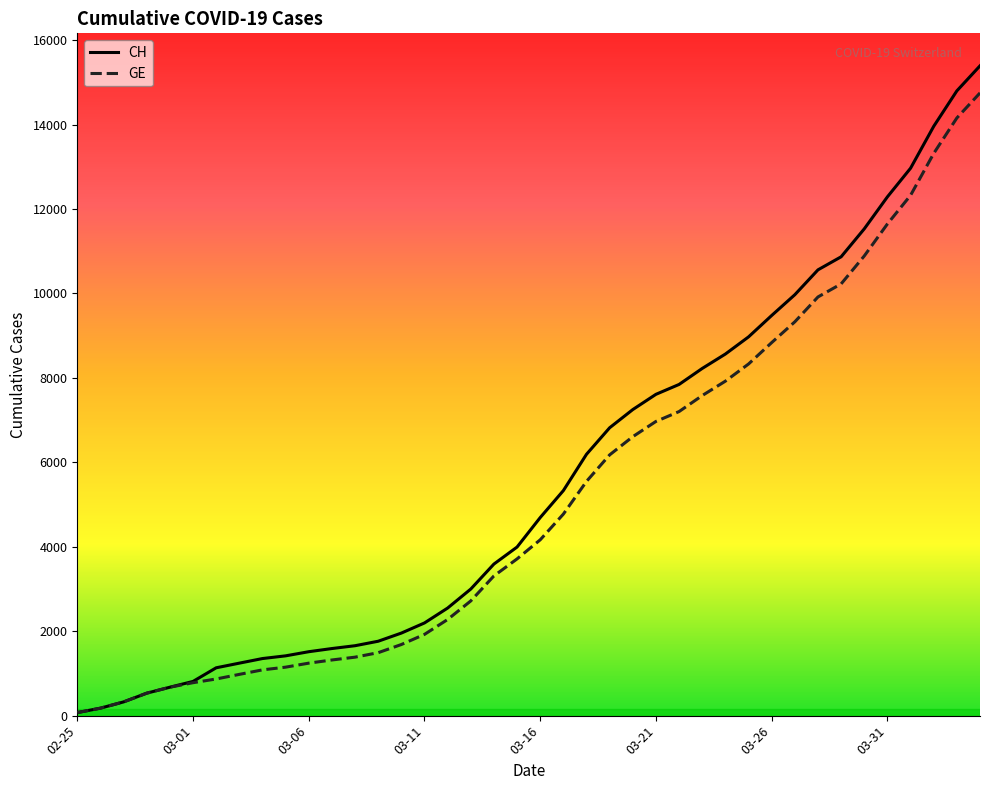

Which series has the largest range (max minus min)?

CH